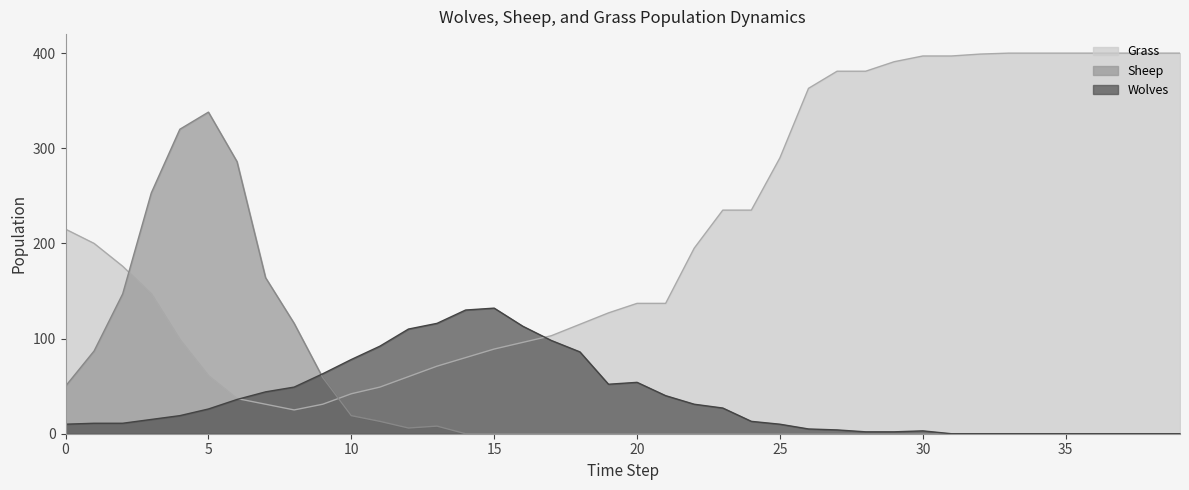

The value of Grass at 26 is 363. True or false?

True